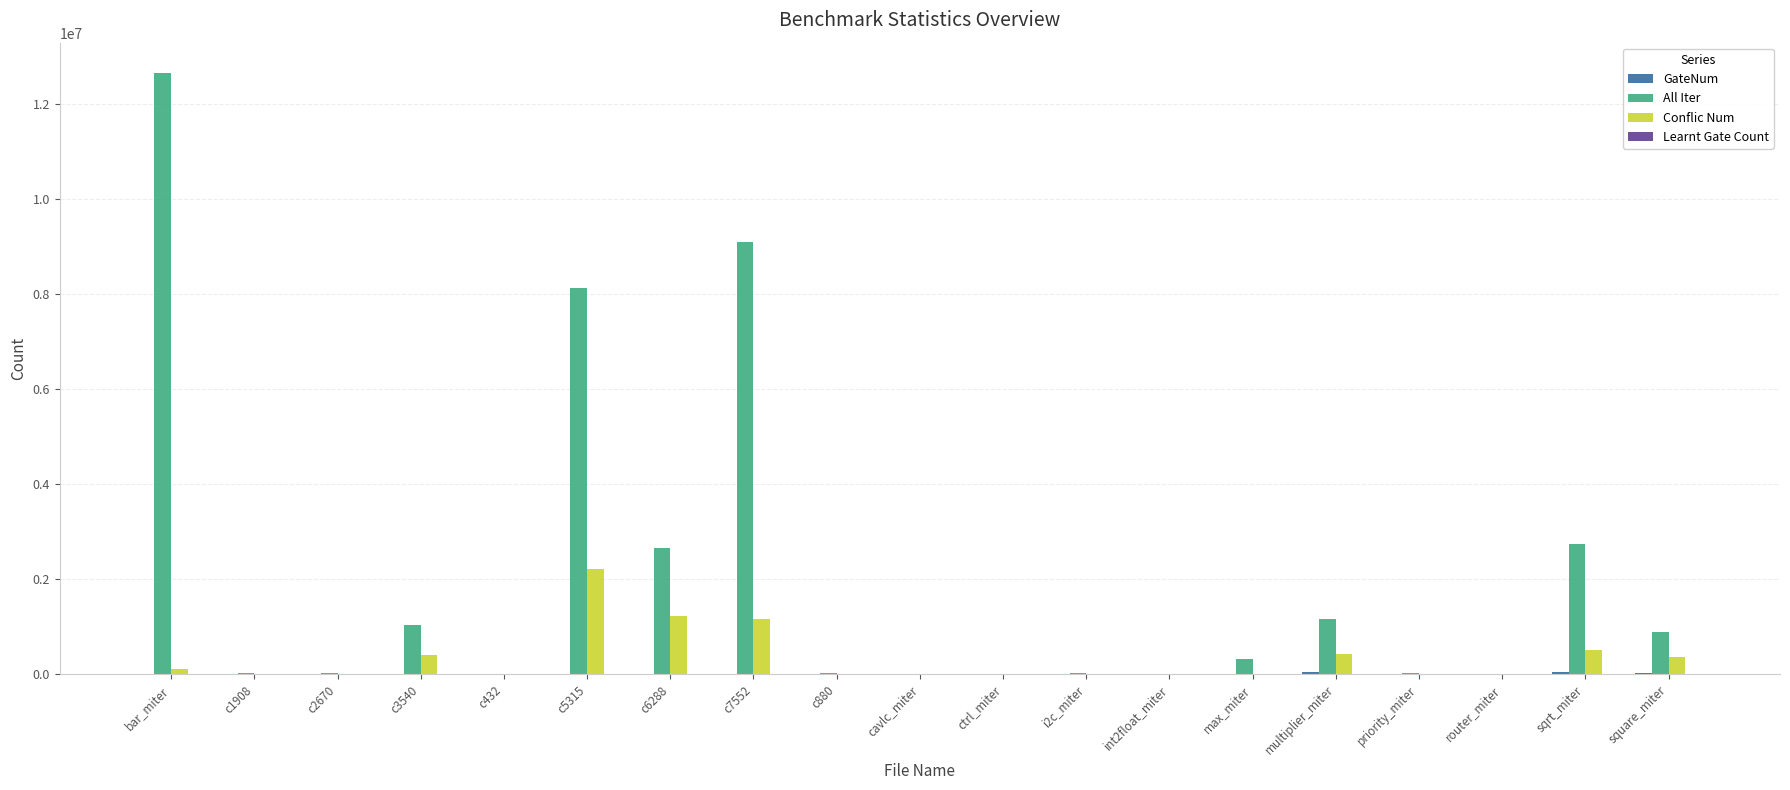

The value of All Iter at bar_miter is 12662390. True or false?

True